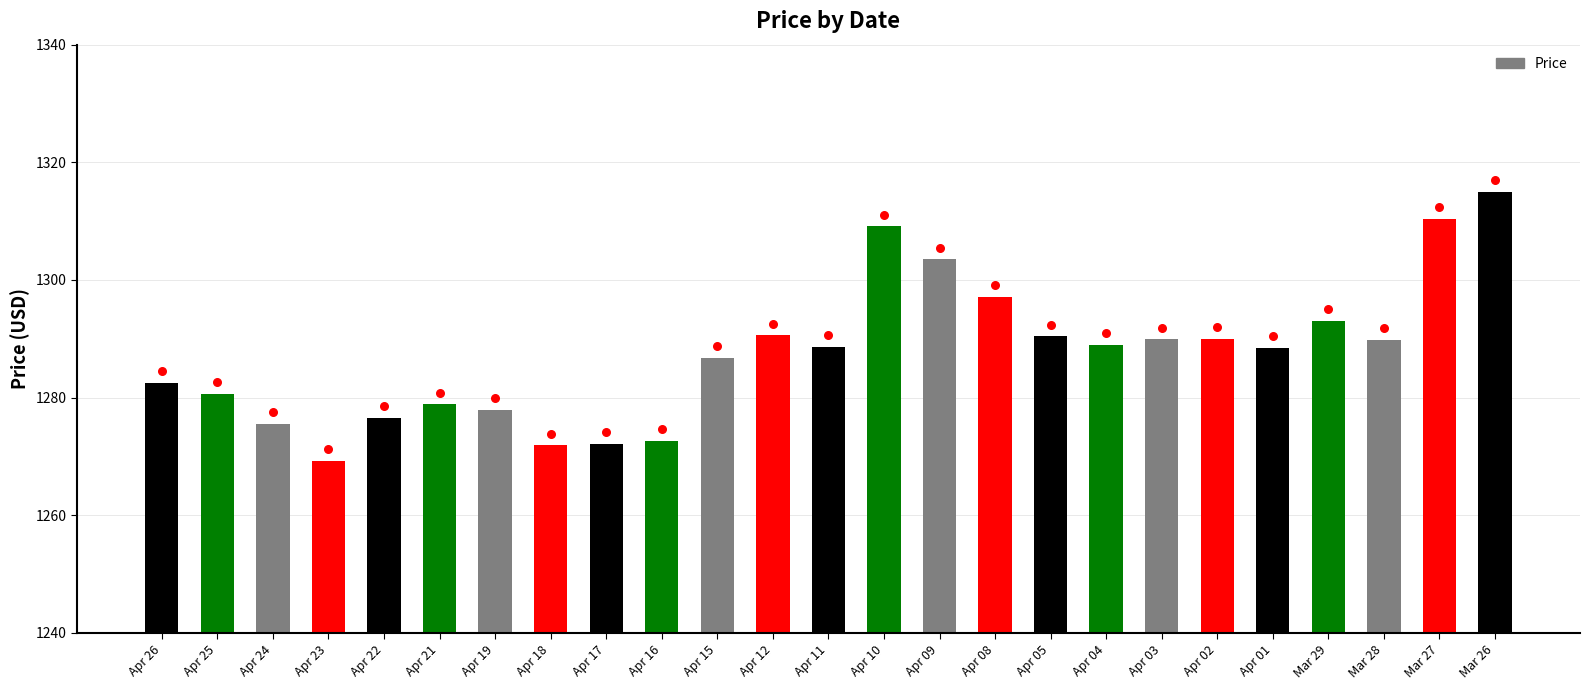

Which has a higher value, Apr 25 or Apr 15?

Apr 15